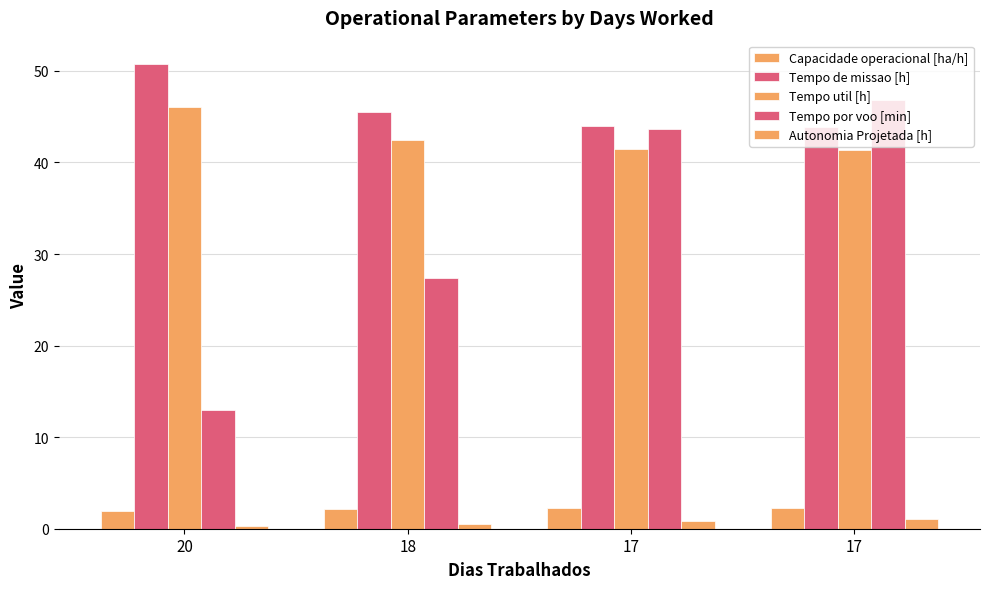

The value of Autonomia Projetada [h] at 18 is 0.8. True or false?

False